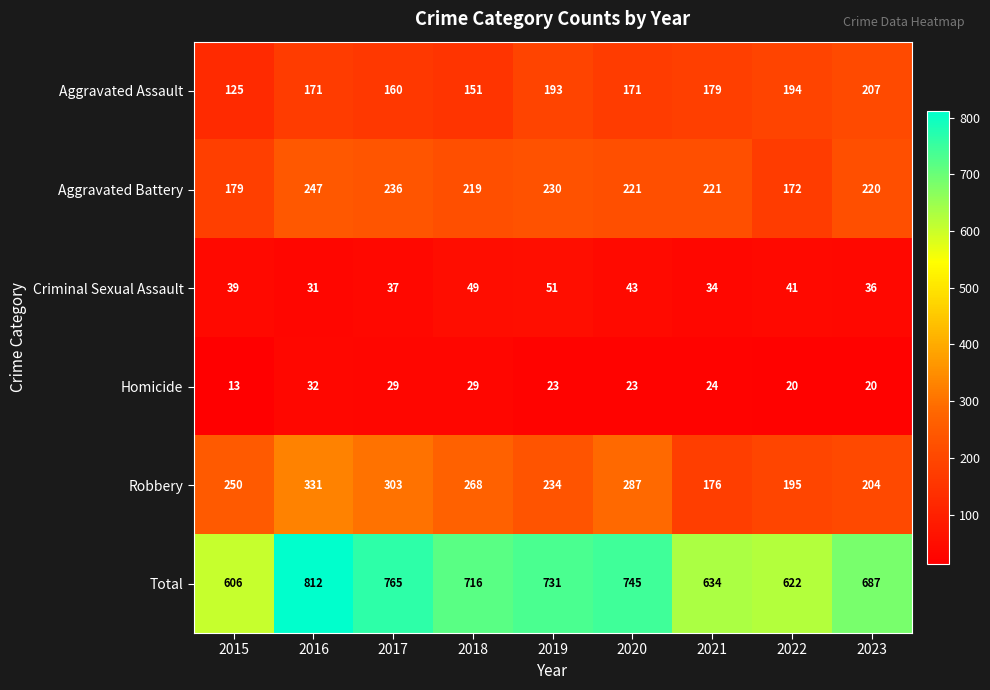

The value of Homicide at 2023 is 4. True or false?

False